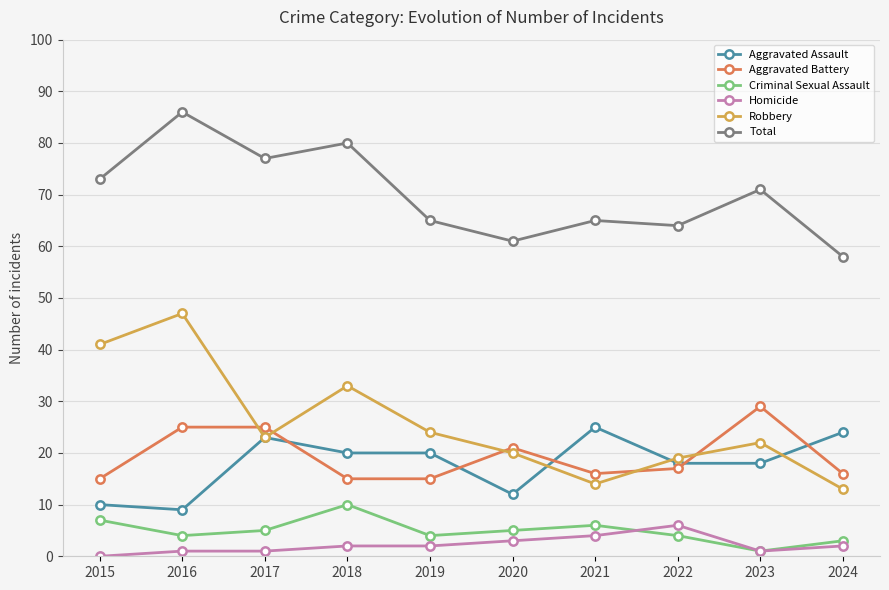

Count the number of data series in this chart.

6